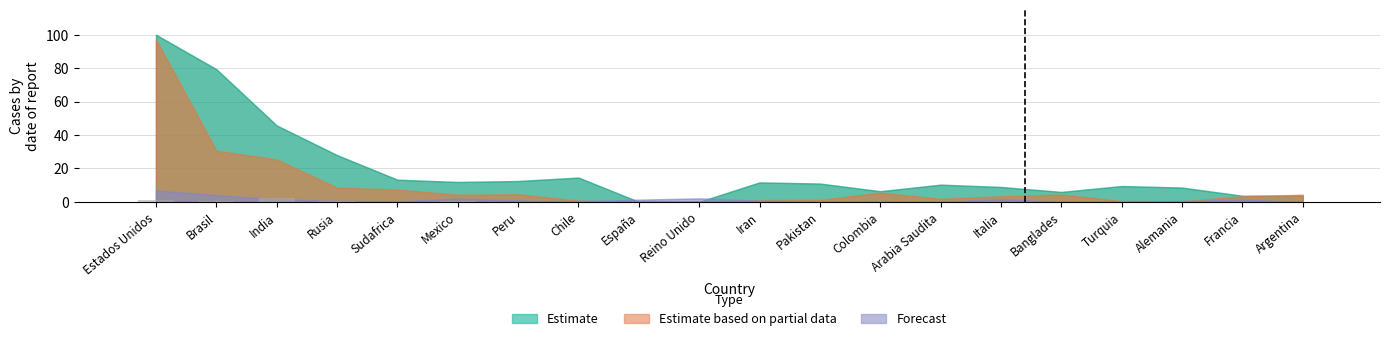

What value does the data have at India?

2.3